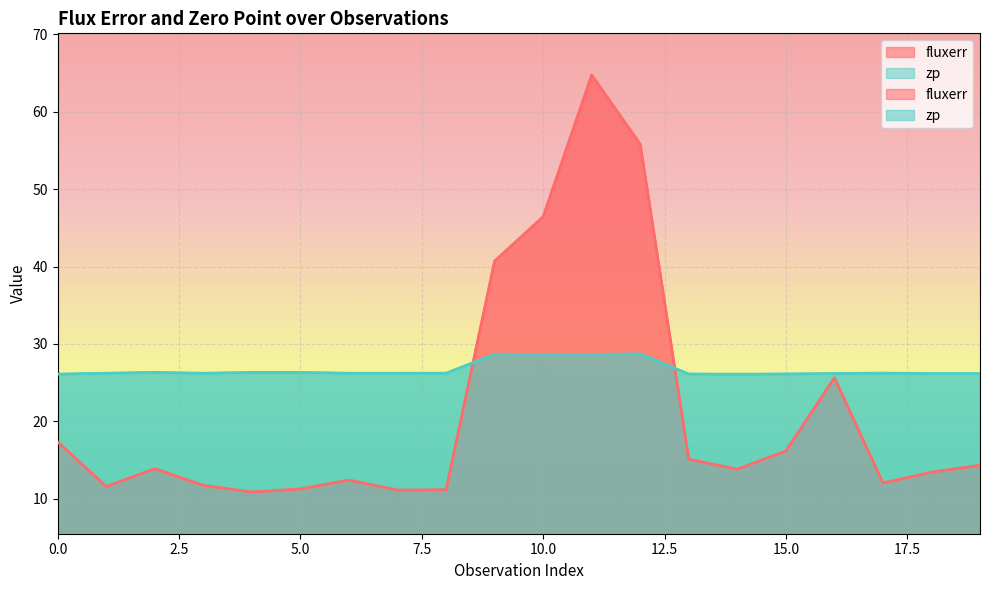

How many values in the fluxerr series are below 13?

8